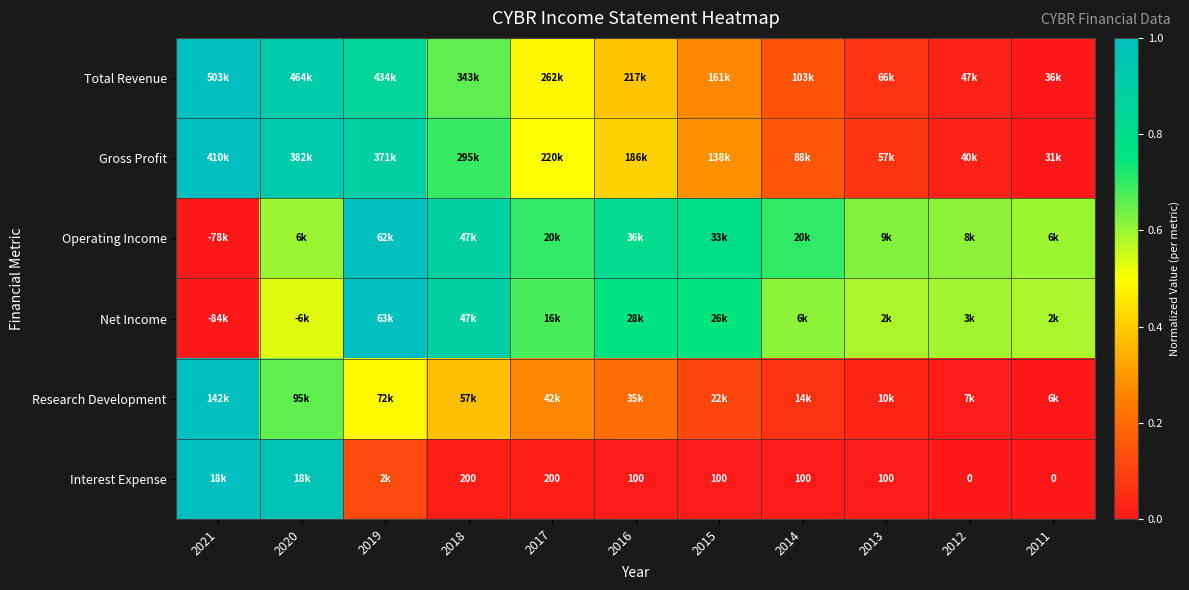

The Operating Income series shows 0.8 at 2020. True or false?

False